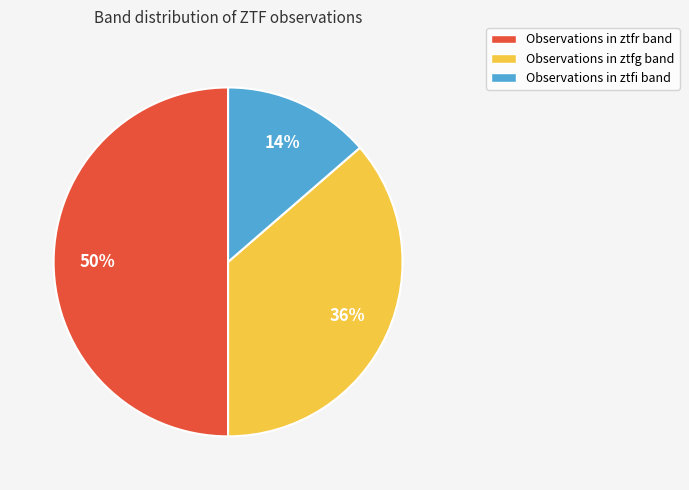

To the nearest percent, what is the difference between the Observations in ztfg band and Observations in ztfr band slice percentages?

14%